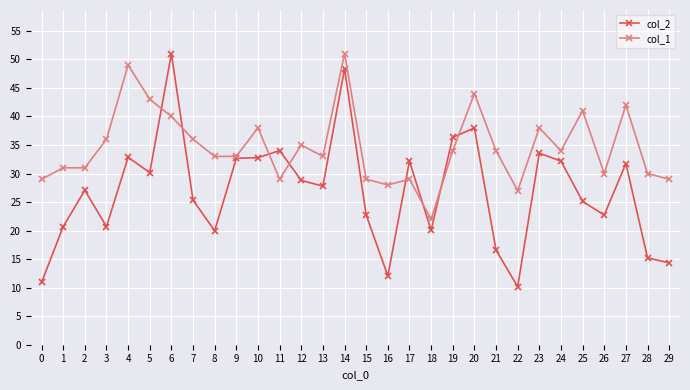

Rank the series by their average value, from highest to lowest.

col_1, col_2